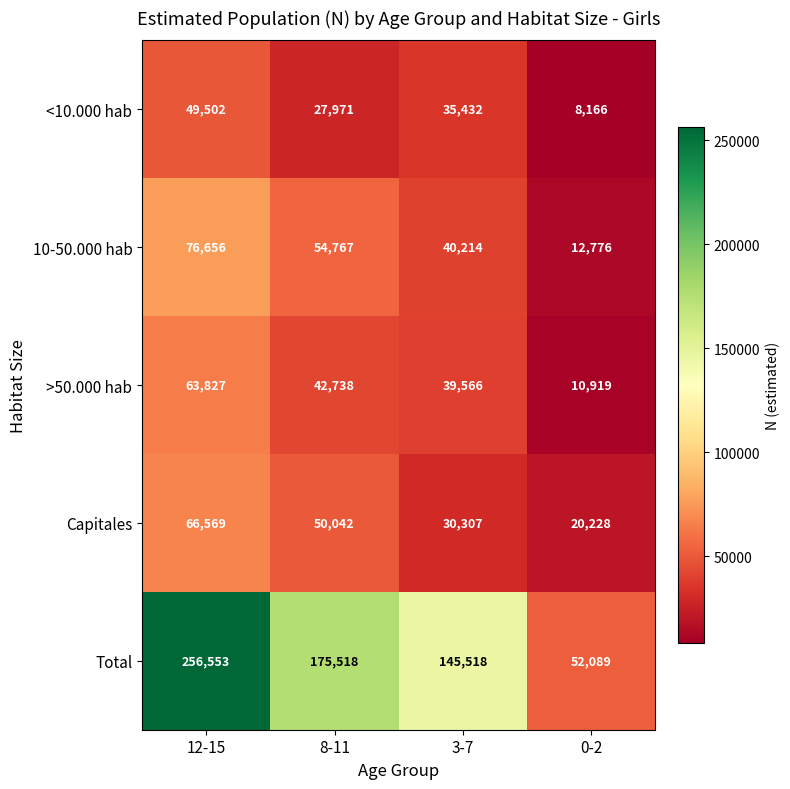

At 8-11, list the series in order from largest to smallest.

Total, 10-50.000 hab, Capitales, >50.000 hab, <10.000 hab